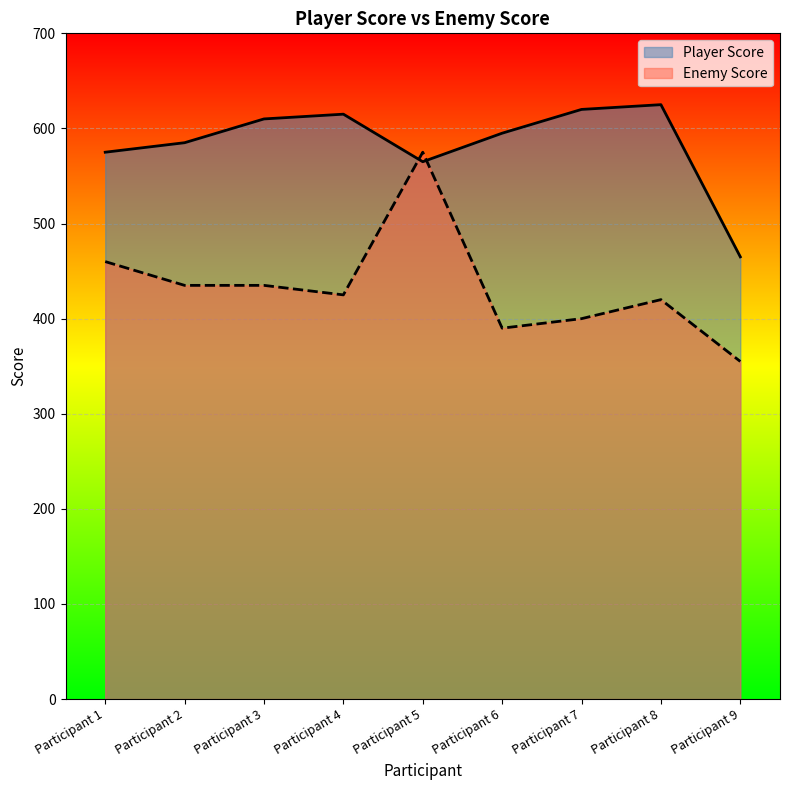

How many lines are shown in the chart?

2